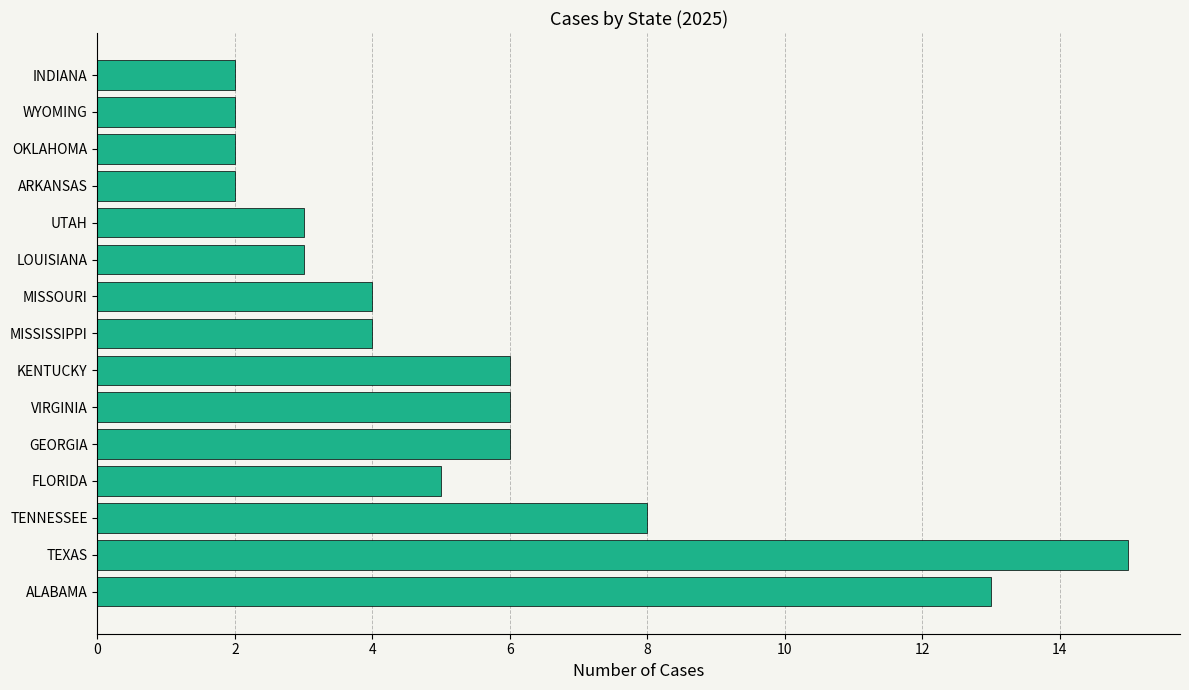

What is the change in value from FLORIDA to ARKANSAS?

-3